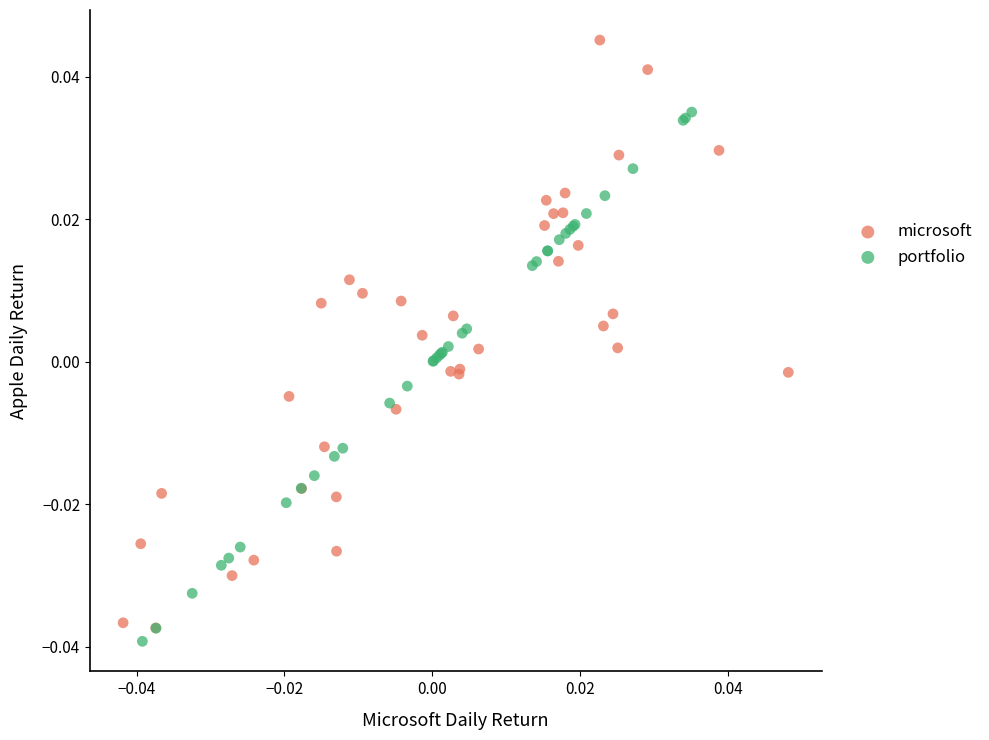

Which series reaches the maximum Y coordinate?

microsoft